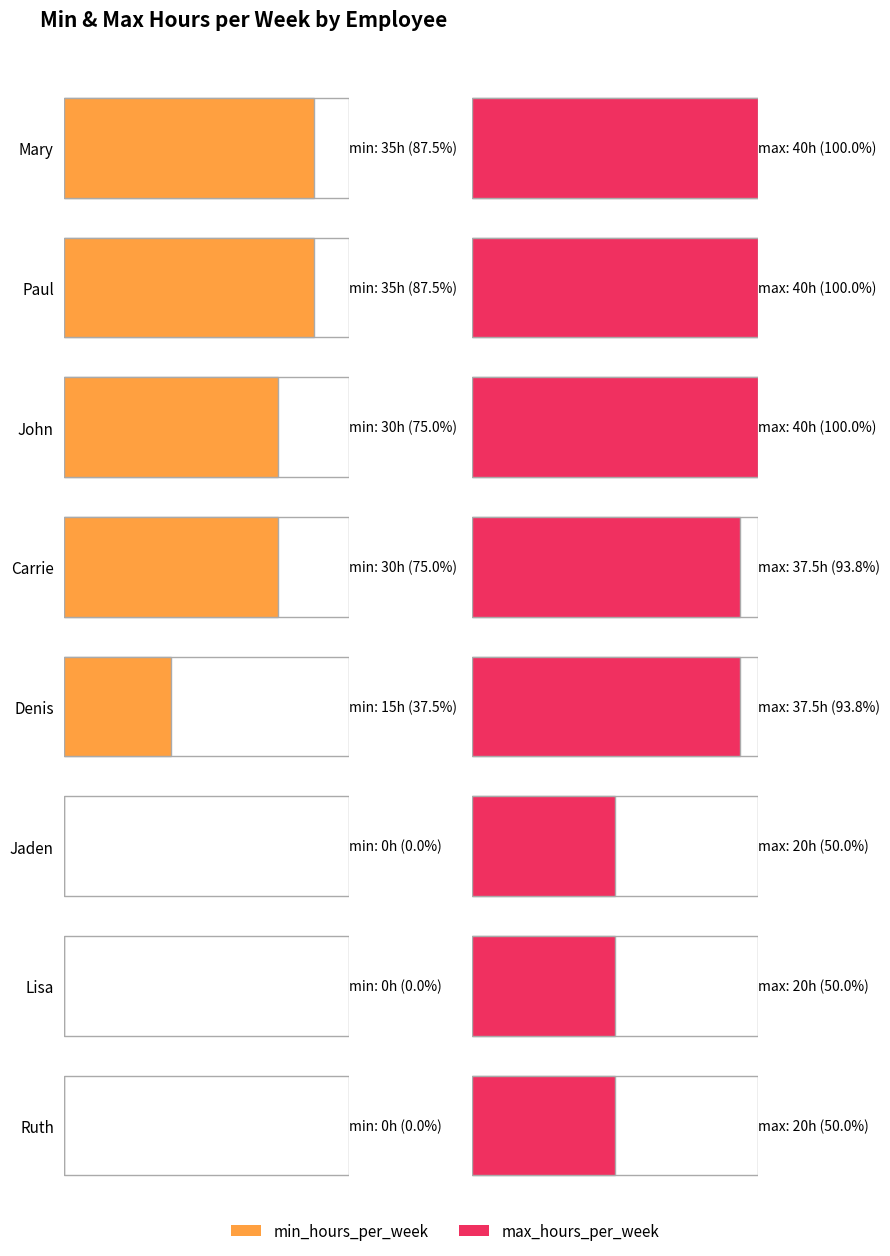

Rank the series at Denis from lowest to highest value.

min_hours_per_week, max_hours_per_week